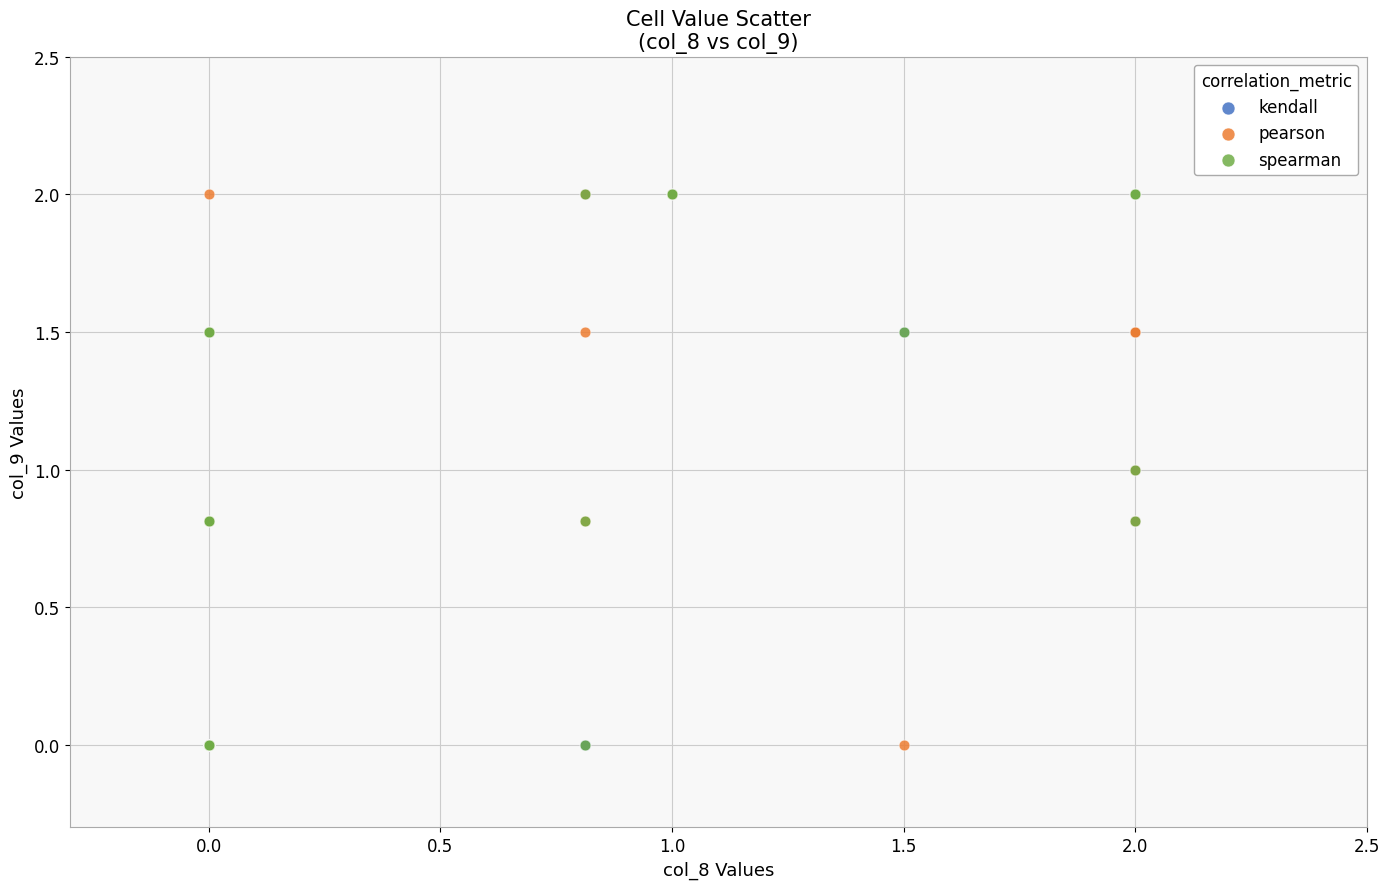

What are all the series names shown in the legend?

kendall, pearson, spearman